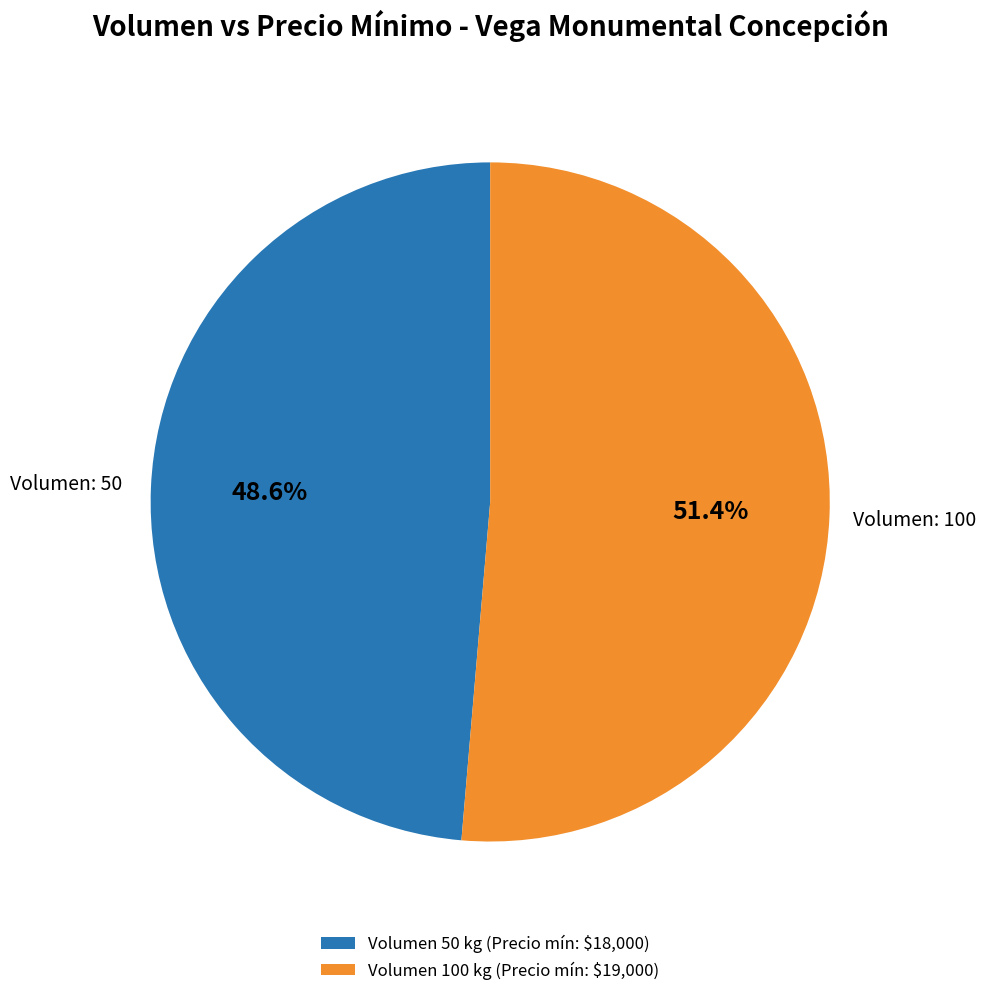

Is there a majority slice in this chart?

Yes